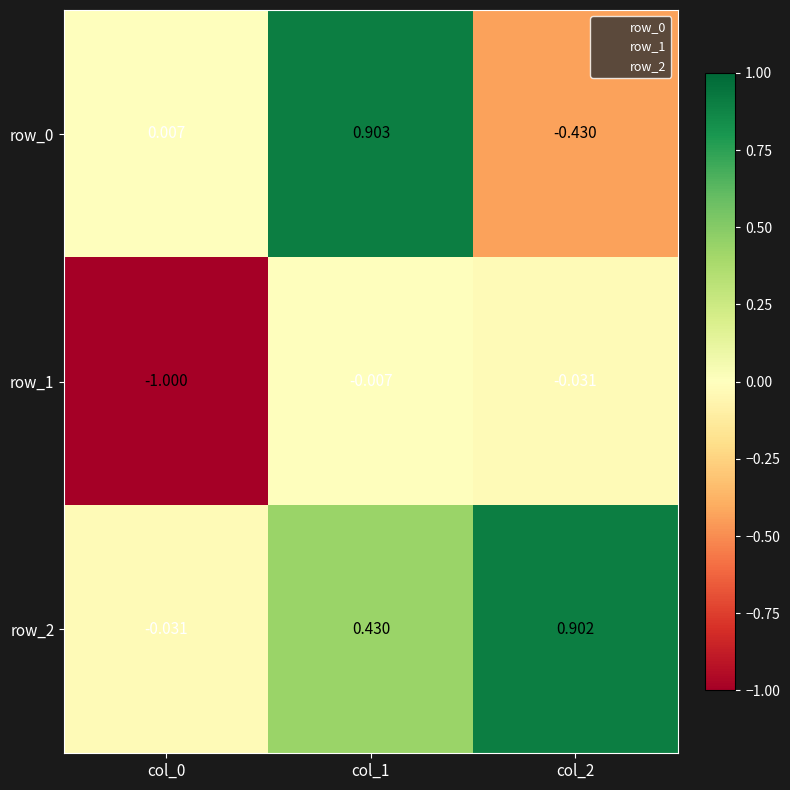

How many data points in row_0 are less than 0?

1